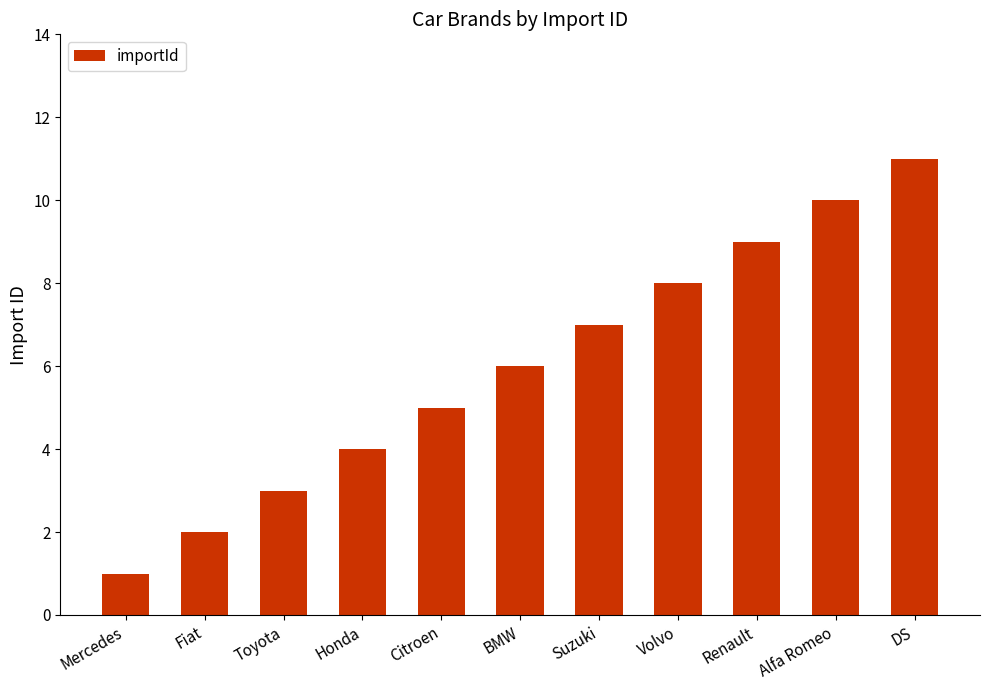

Where is the data nearest to the value 6?

BMW